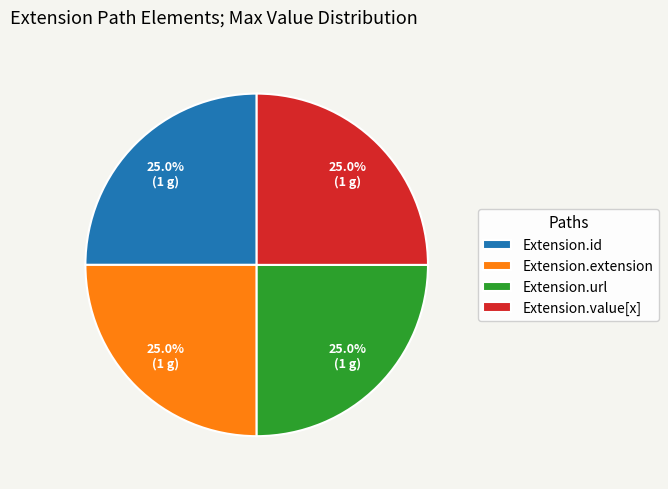

What percentage do Extension.url and Extension.id together represent?

50.0%